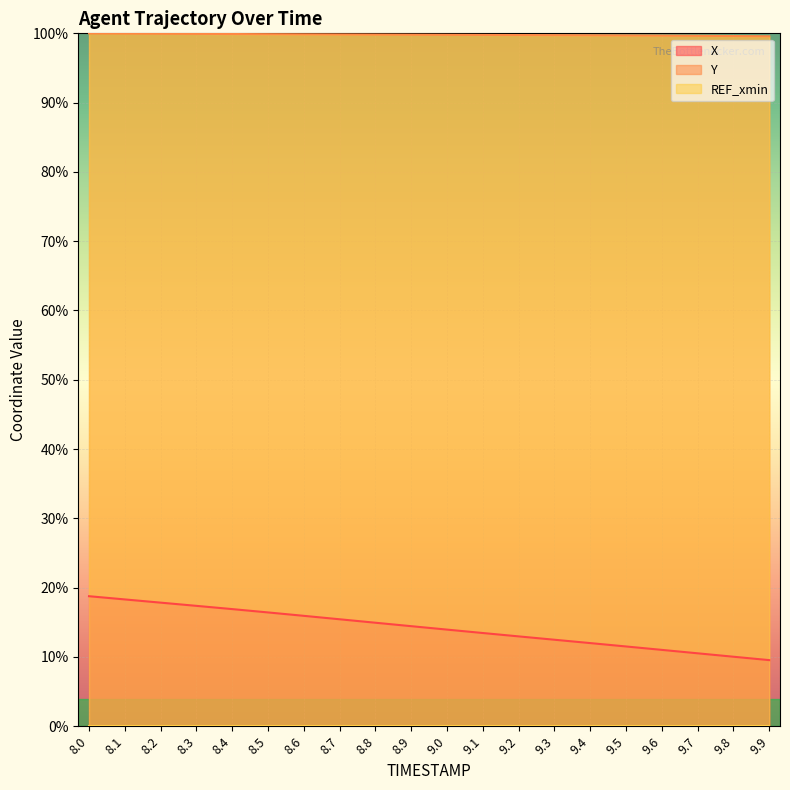

What is the maximum value for X?

18.8